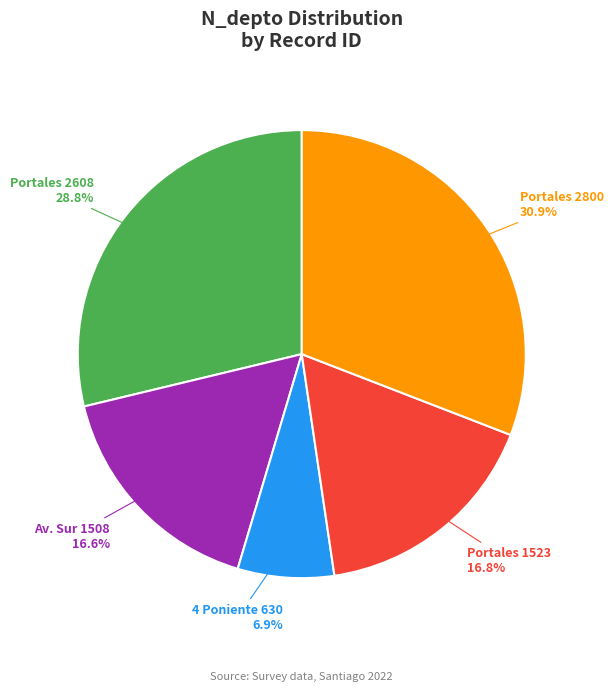

Is there a majority slice in this chart?

No